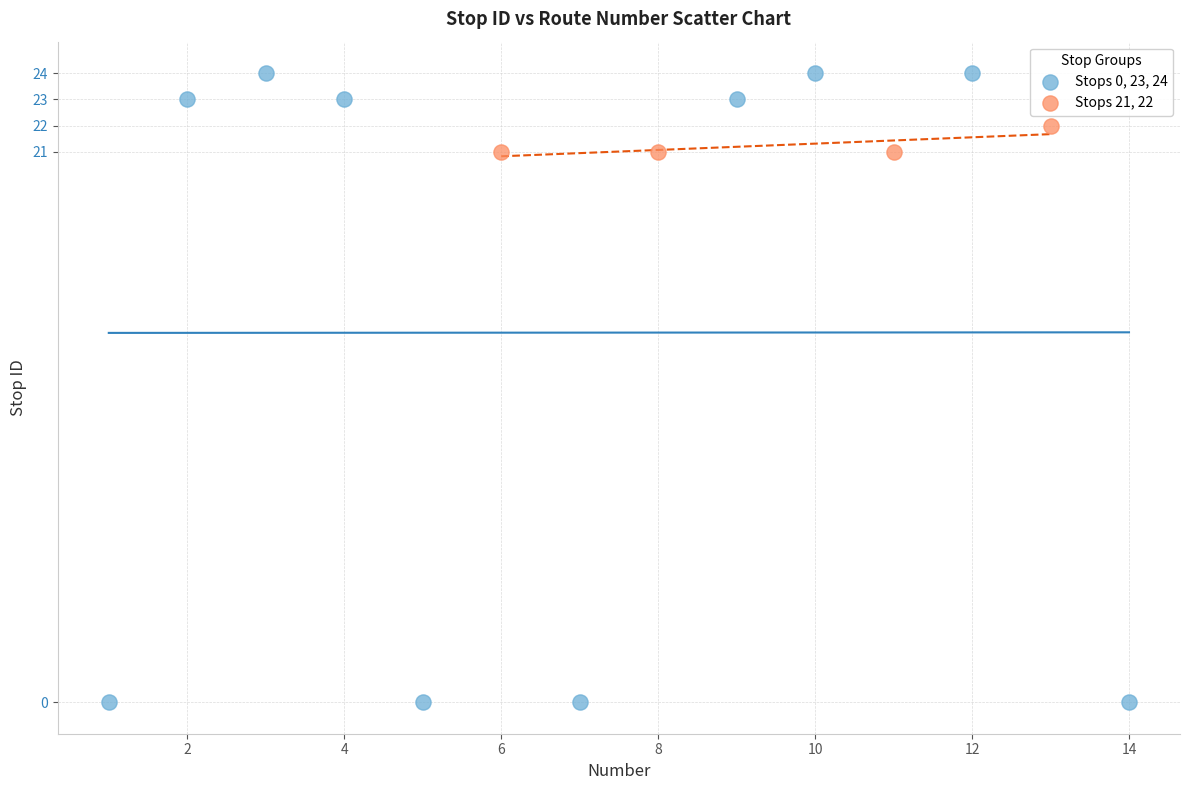

Which series has the widest spread of Y values?

Stops 0, 23, 24